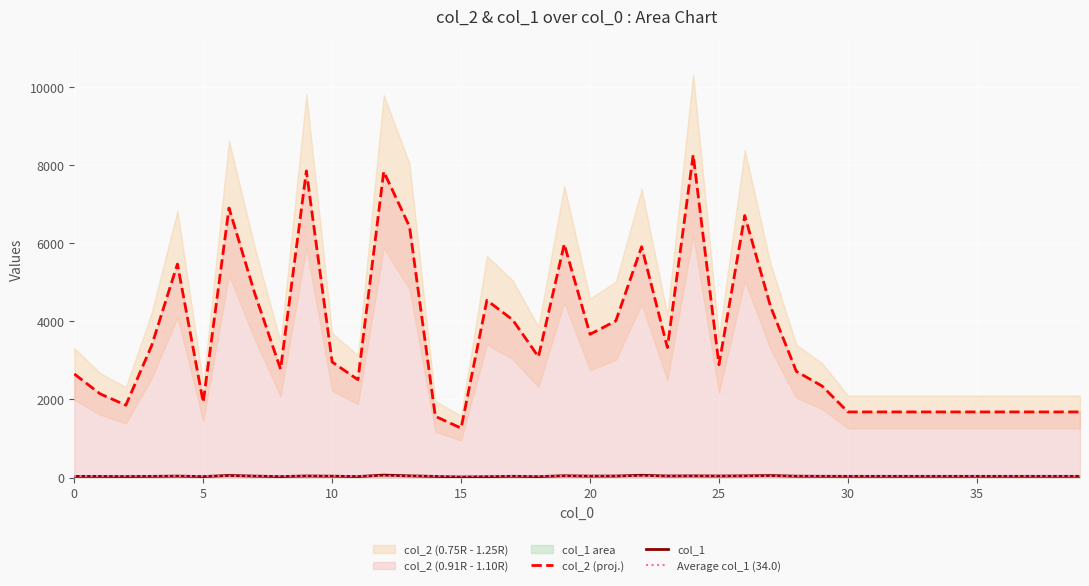

What is the difference between the maximum and minimum values in the col_1 series?

48